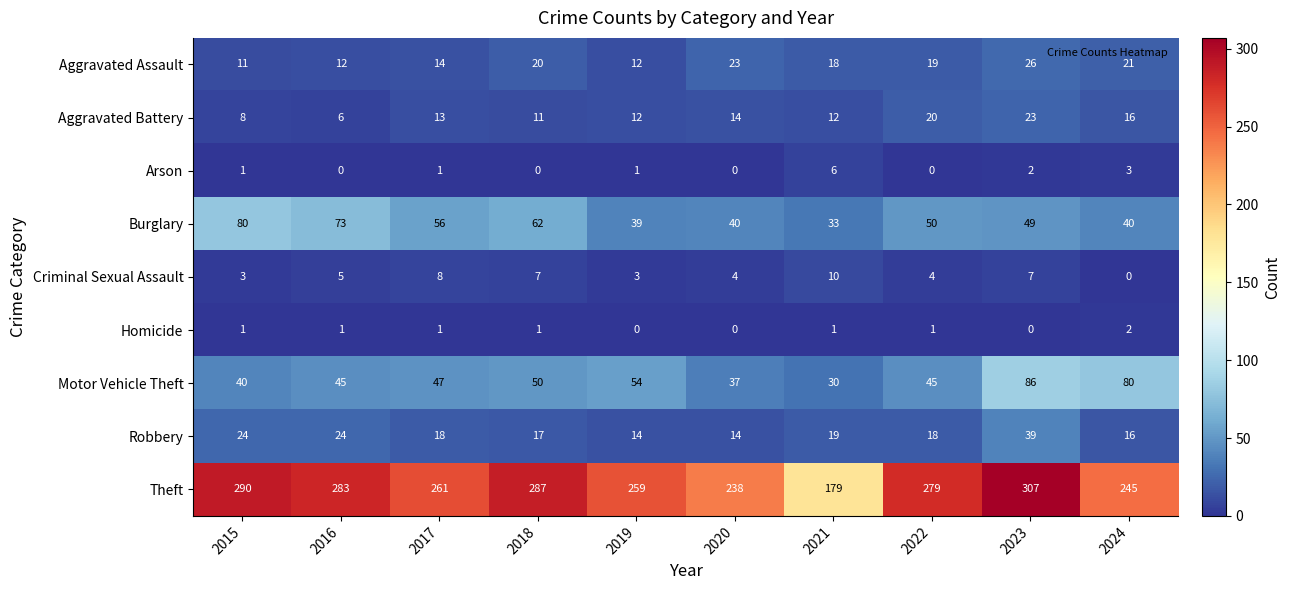

Count the Arson values in the range 0 to 2.

8